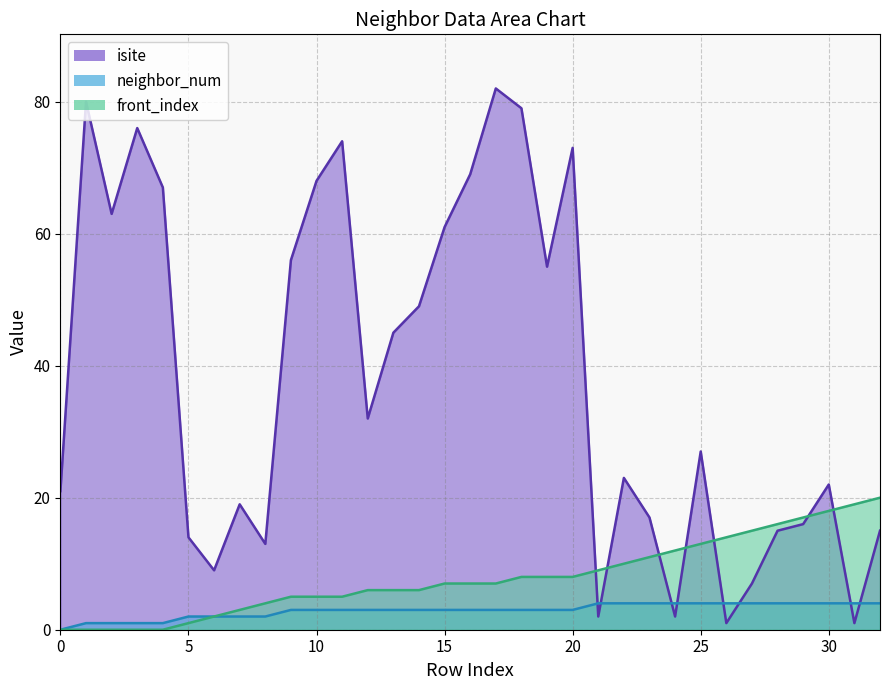

Between 7 and 31, which series saw the biggest shift?

isite